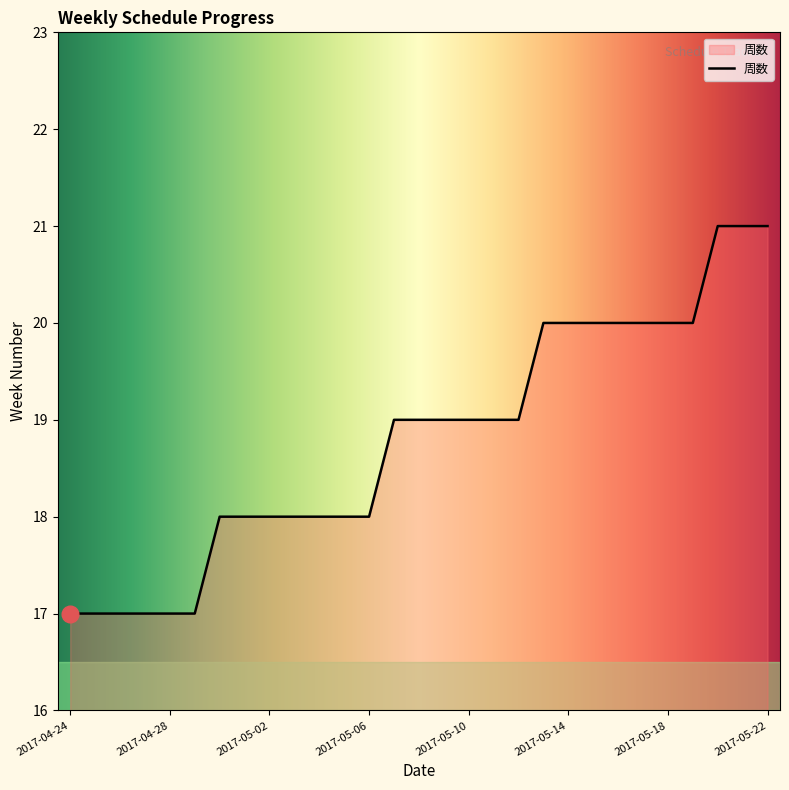

What is the greatest value displayed?

21